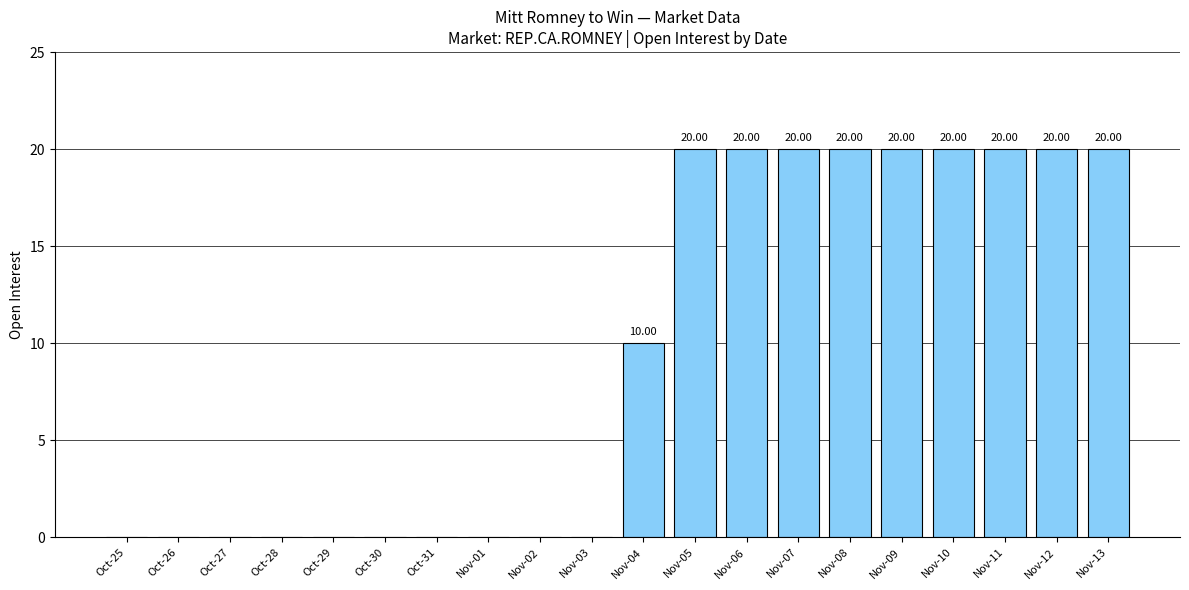

The value at Nov-10 is 31. True or false?

False